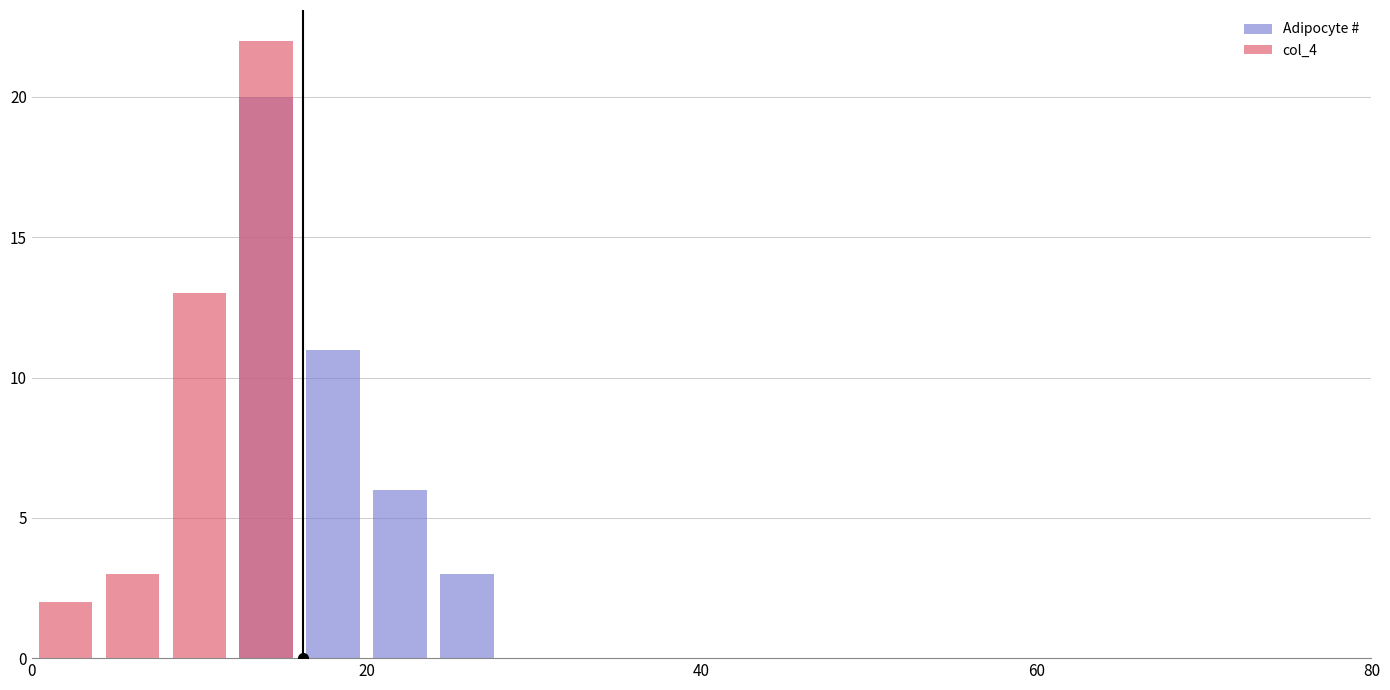

At how many categories does at least one series exceed 13?

1